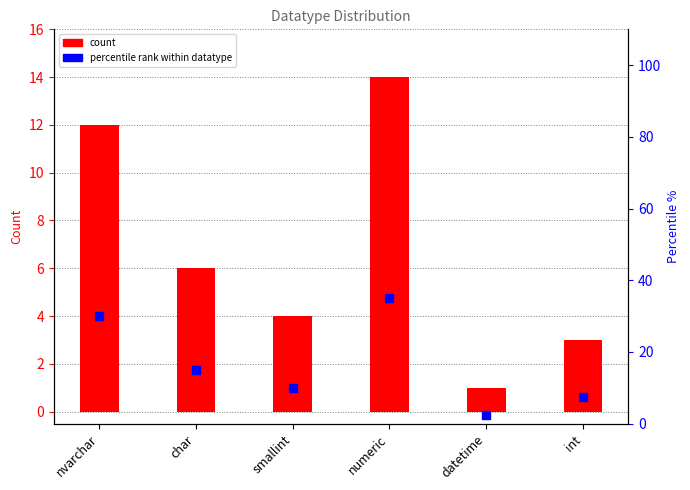

Which series contains the highest Y value?

percentile rank within datatype